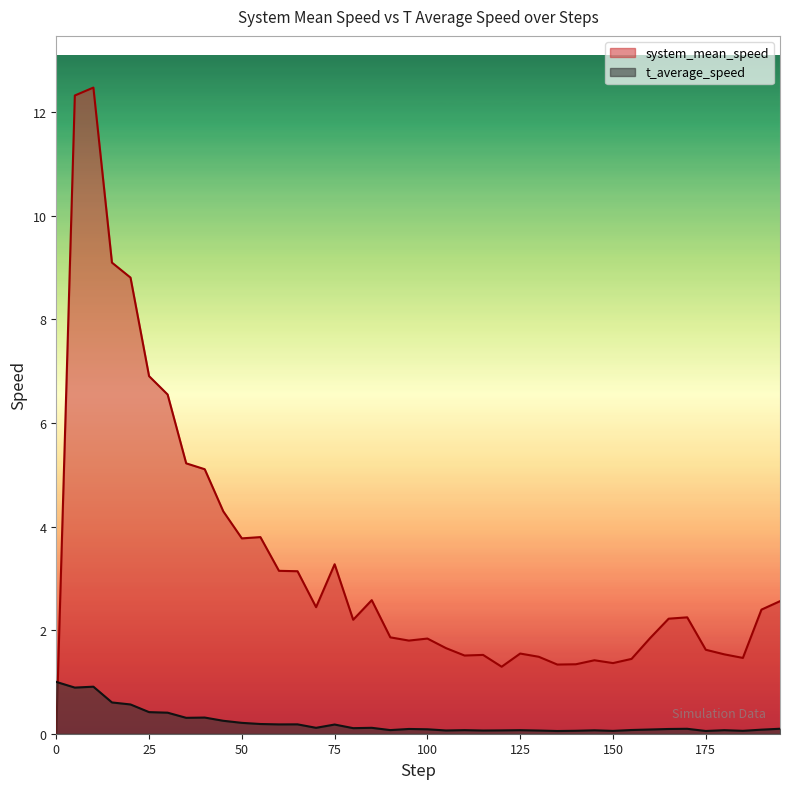

Which category has the highest value in the system_mean_speed series?

10